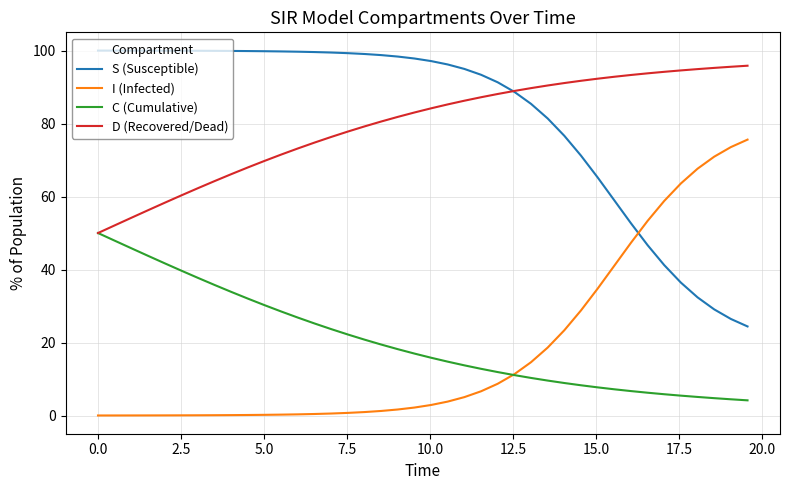

What is the minimum value for S (Susceptible)?

24.4